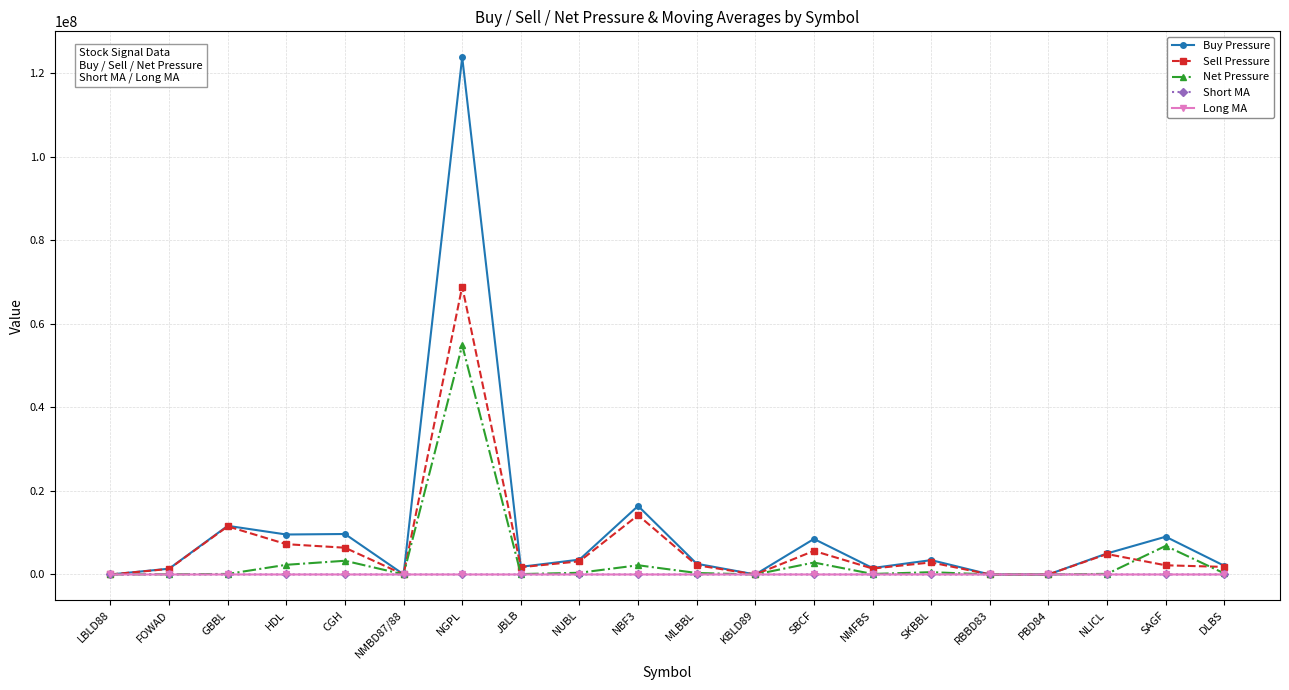

What is the value of the Long MA point at the 10th from the left?

9.1